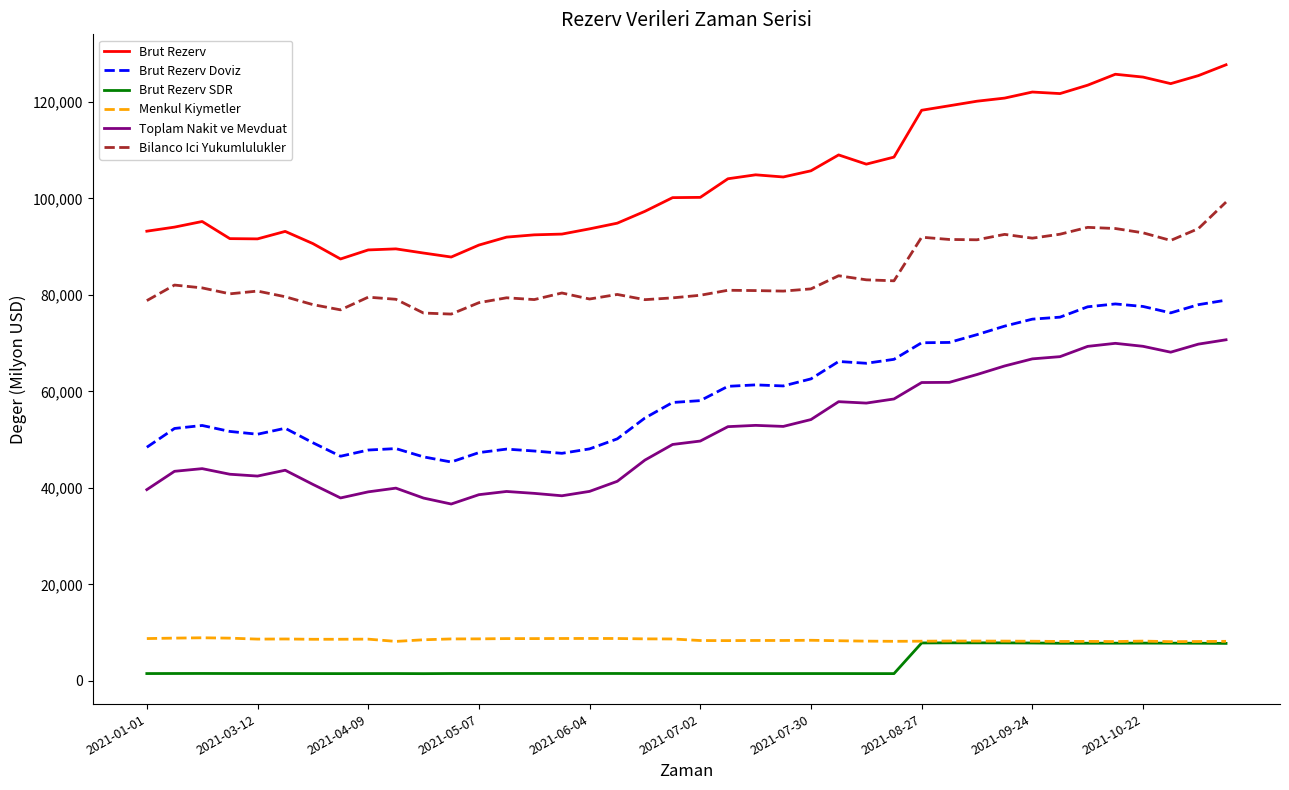

True or false: Brut Rezerv and Menkul Kiymetler cross at least once.

False